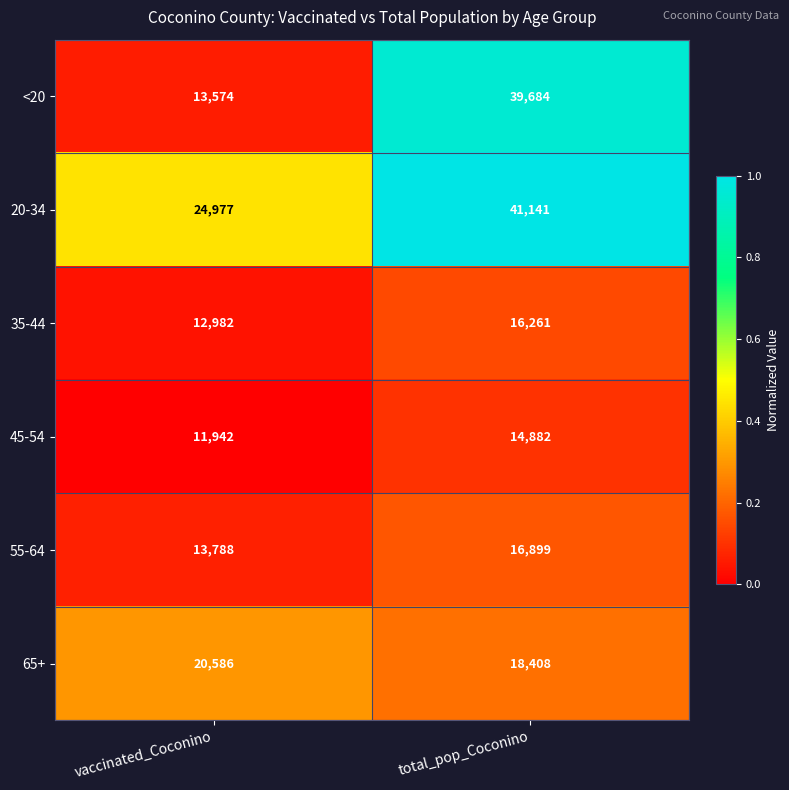

True or false: 35-44 has a value of 25205 at total_pop_Coconino.

False